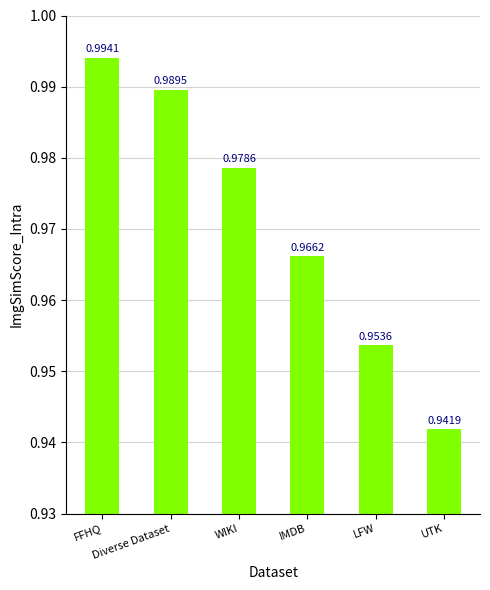

Reading left to right, extract all data points from this chart.

1.0	1.0	1.0	1.0	1.0	0.9